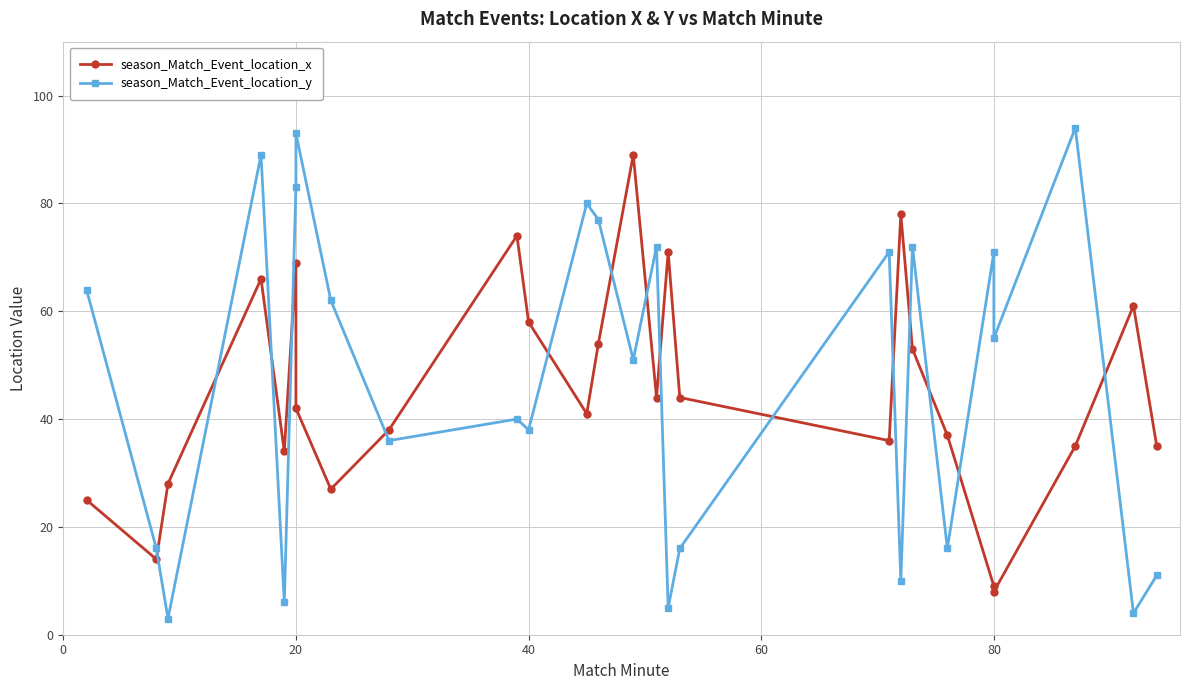

Reading left to right, list all the values displayed in this chart.

season_Match_Event_location_x: 25	14	28	66	34	69	42	27	38	74	58	41	54	89	44	71	44	36	78	53	37	9	8	35	61	35
season_Match_Event_location_y: 64	16	3	89	6	83	93	62	36	40	38	80	77	51	72	5	16	71	10	72	16	71	55	94	4	11